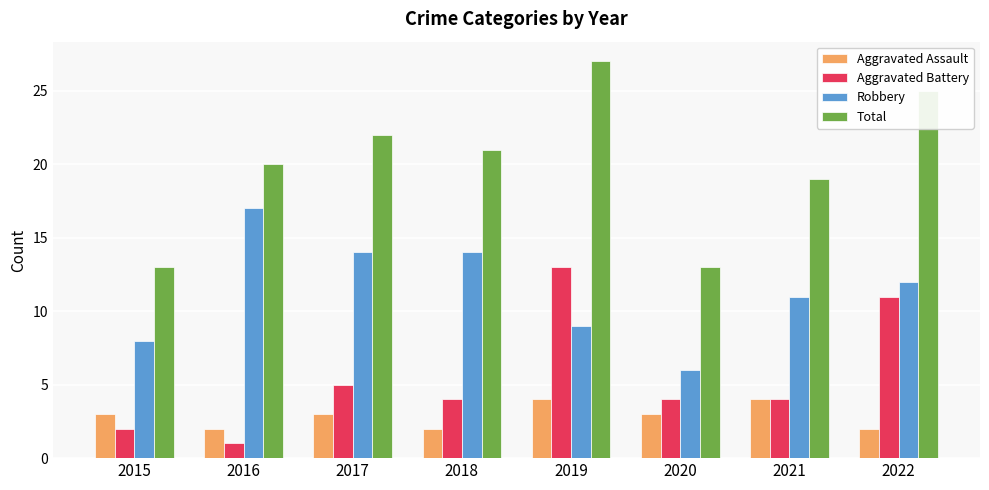

Which label corresponds to the smallest value in the chart?

2016